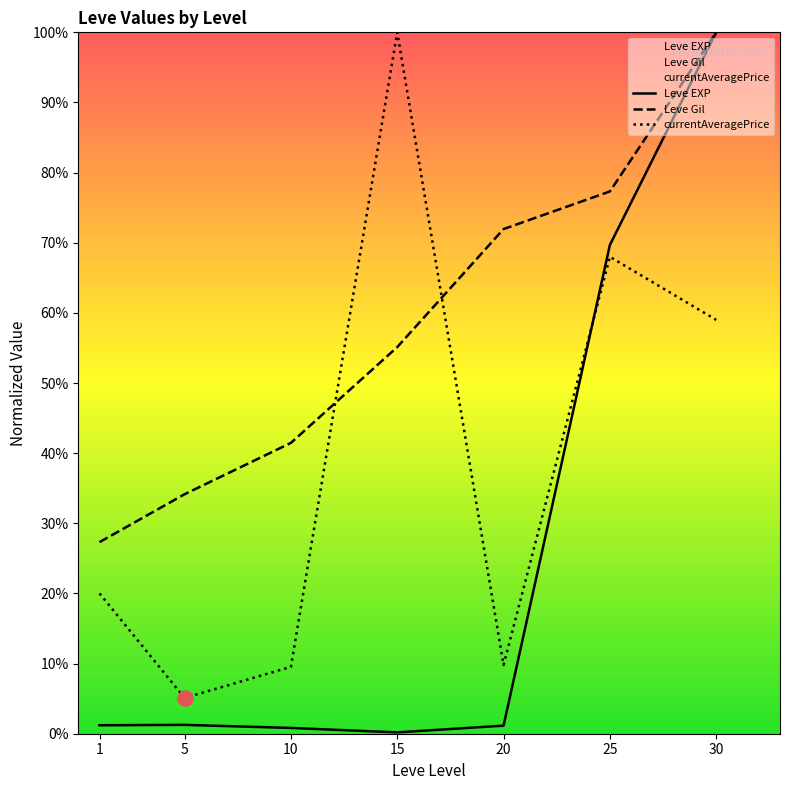

What is the total value across all series at 30?

259.0